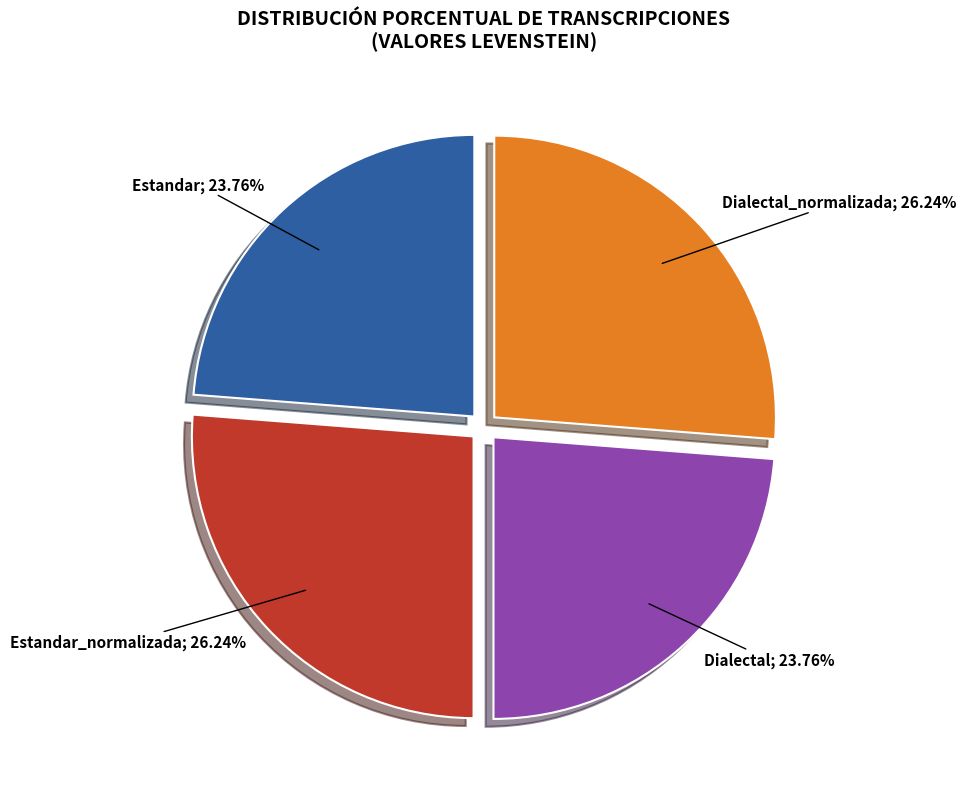

Is there any slice that represents more than half of the pie?

No